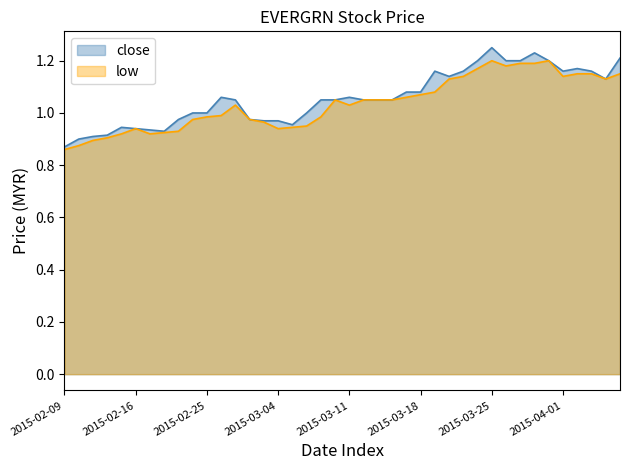

What is the maximum value for low?

1.2